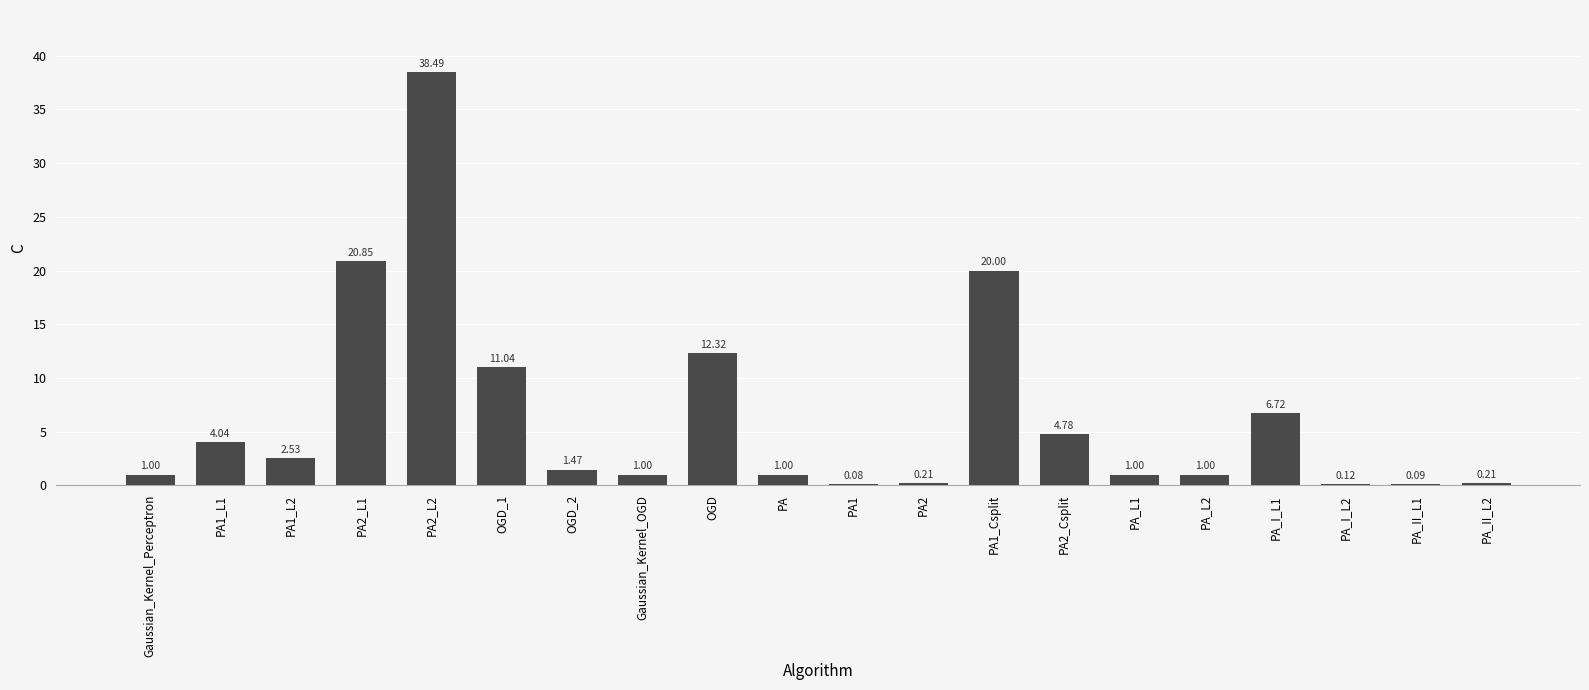

What is the ratio of the value at PA_I_L1 to the value at PA_L1?

6.7